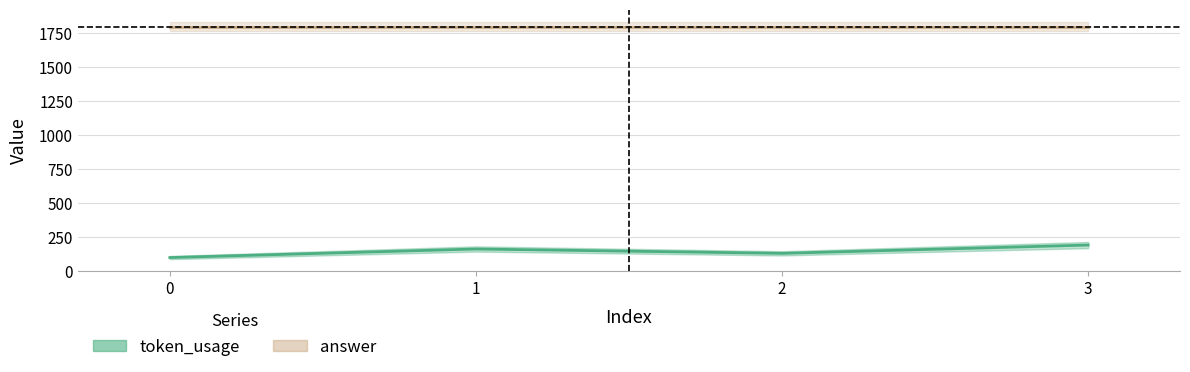

What is the smallest value displayed?

99